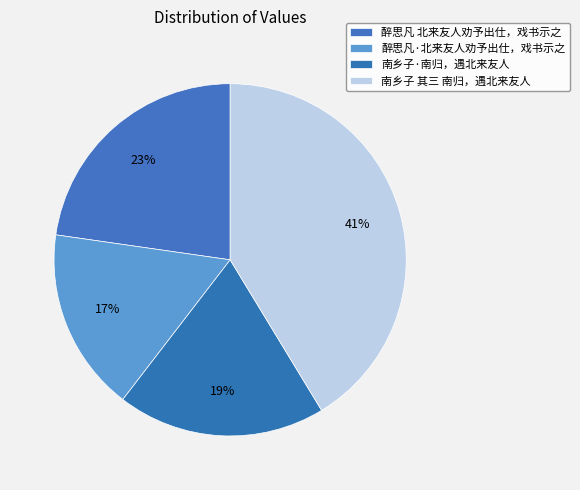

What is the smallest slice in the pie chart?

醉思凡·北来友人劝予出仕，戏书示之